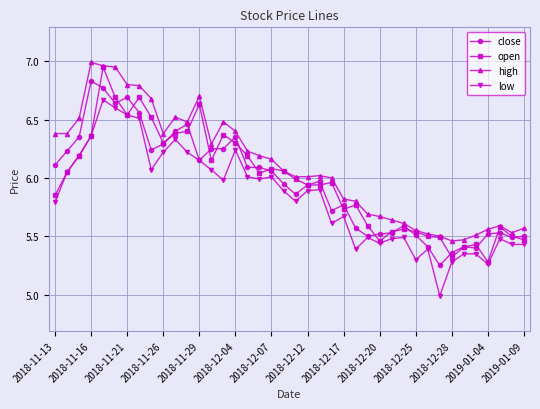

True or false: low has more than 0 interior local peaks.

True